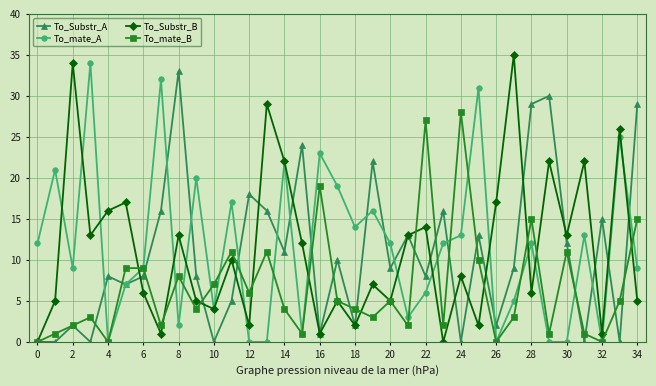

In To_Substr_B, how many points are lower than both neighbors (excluding endpoints)?

12